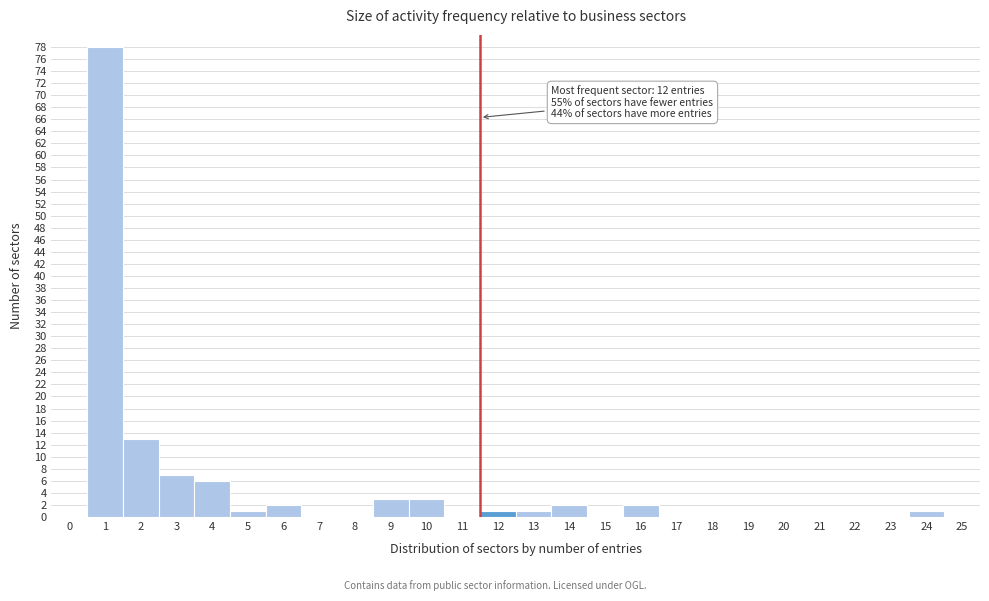

Reading left to right, extract all data points from this chart.

0=0	1=78	2=13	3=7	4=6	5=1	6=2	7=0	8=0	9=3	10=3	11=0	12=1	13=1	14=2	15=0	16=2	17=0	18=0	19=0	20=0	21=0	22=0	23=0	24=1	25=0